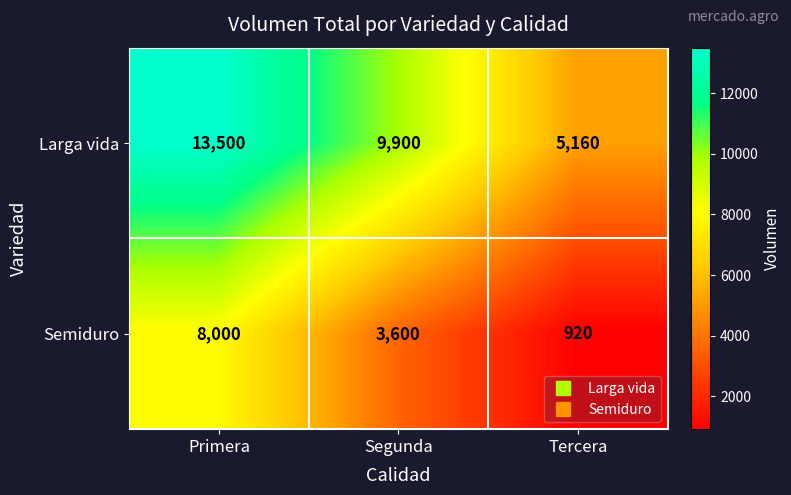

What is the difference between the Semiduro values at Segunda and Tercera?

2680